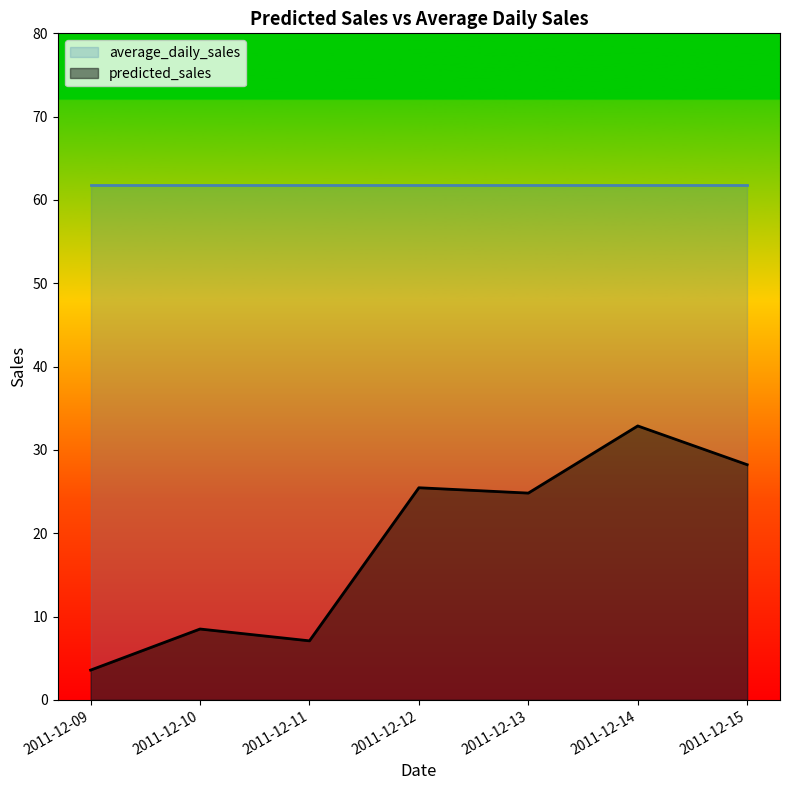

Is it true that the value at 2011-12-11 is 12.4?

False